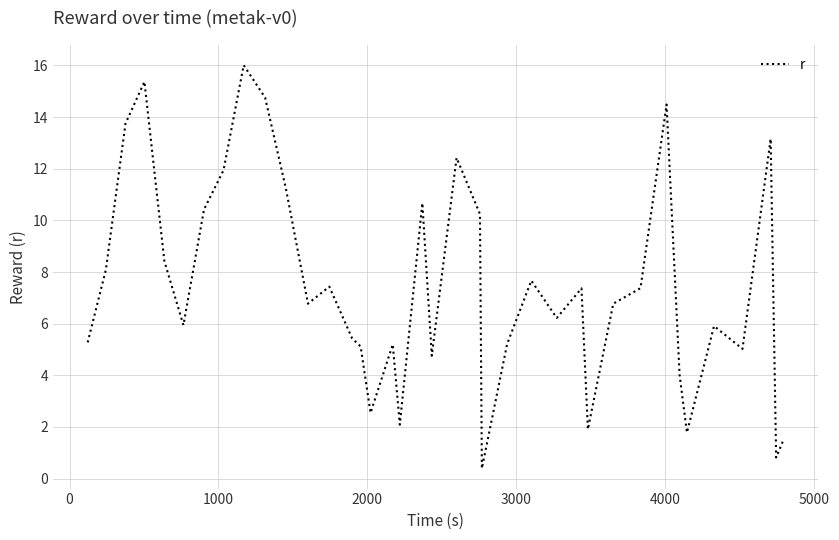

What is the minimum value shown in the chart?

0.4